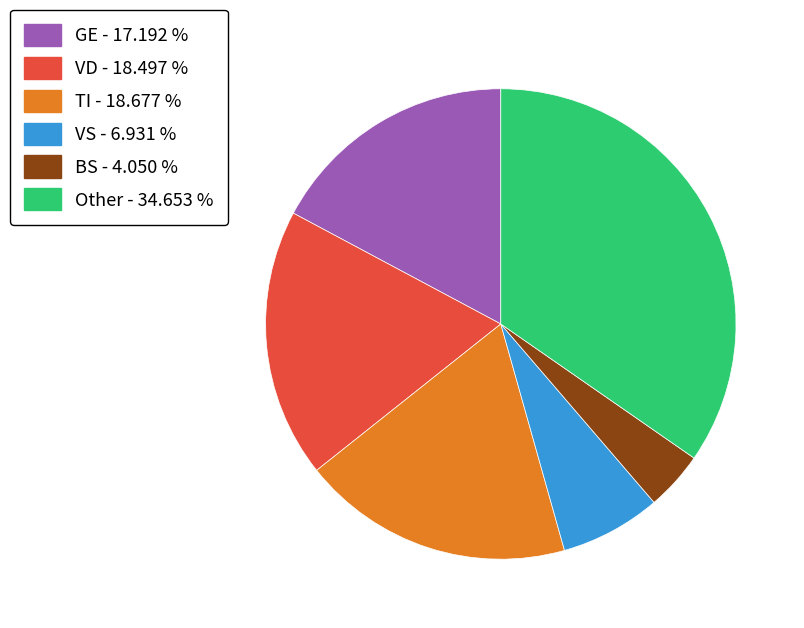

Is Other - 34.653 % the majority of the pie?

No